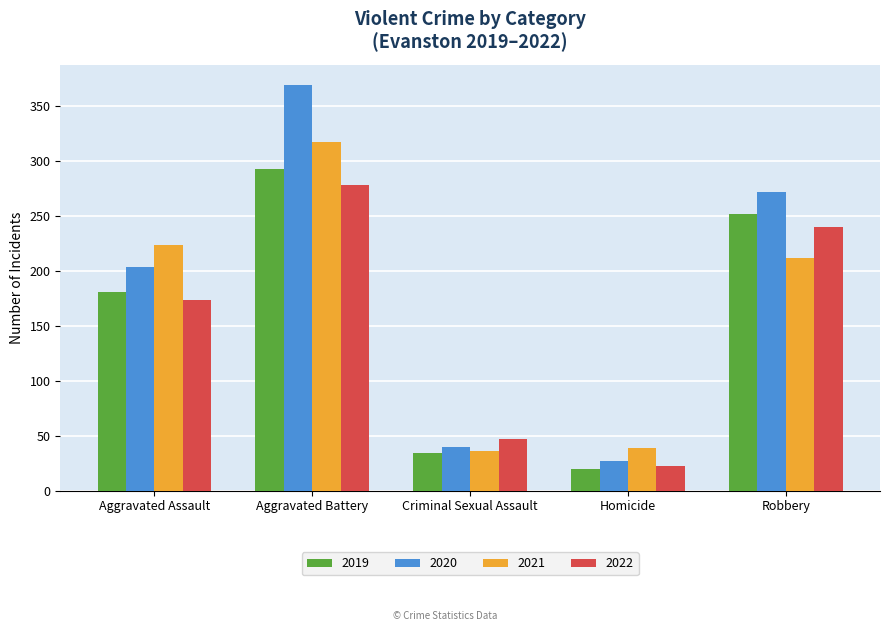

Which series has the largest range (max minus min)?

2020